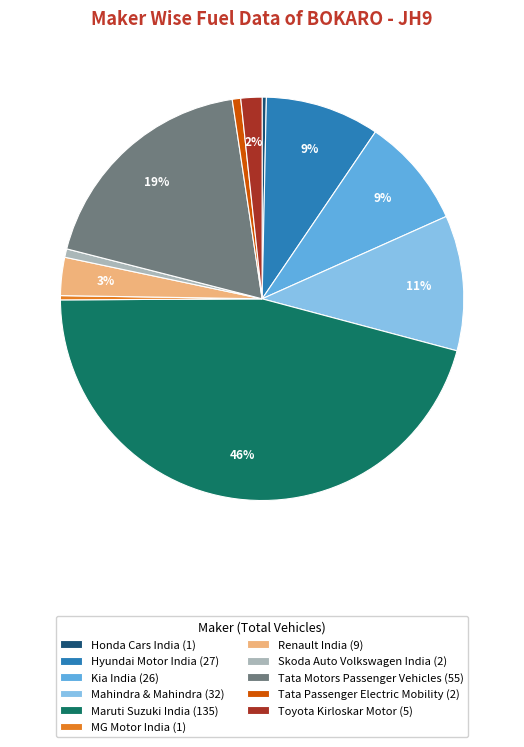

What is the largest slice in the pie chart?

Maruti Suzuki India (135)